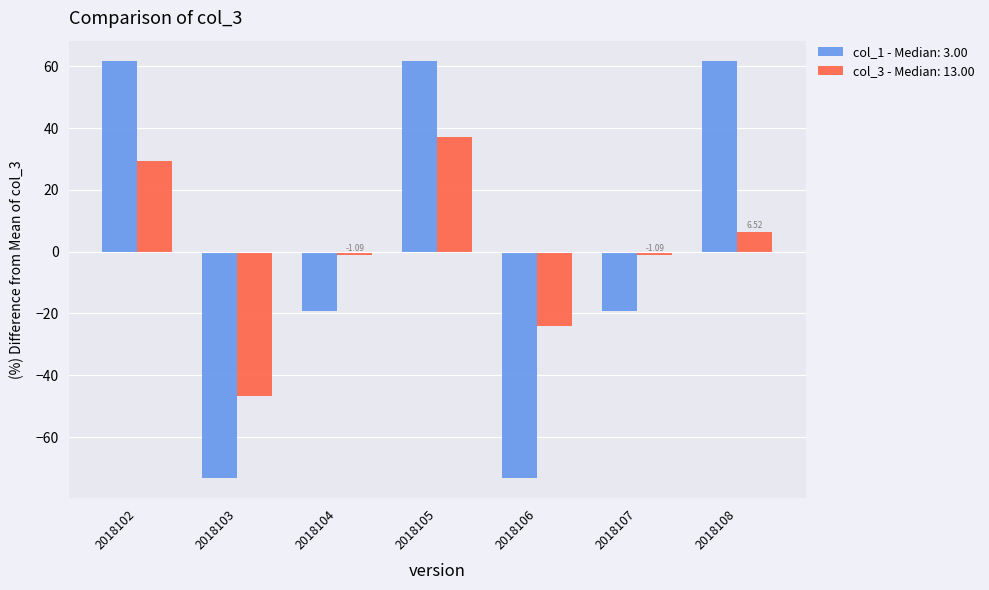

What is the difference between the second highest and second lowest values in the col_3 - Median: 13.00 series?

53.3